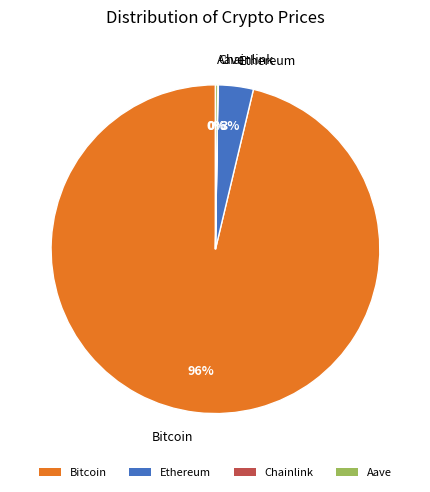

Is there any slice that represents more than half of the pie?

Yes